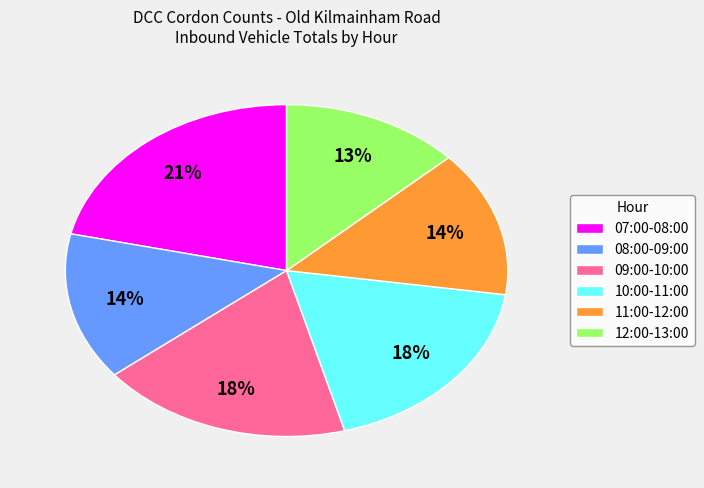

To the nearest percent, what is the combined percentage of 09:00-10:00 and 07:00-08:00?

40%